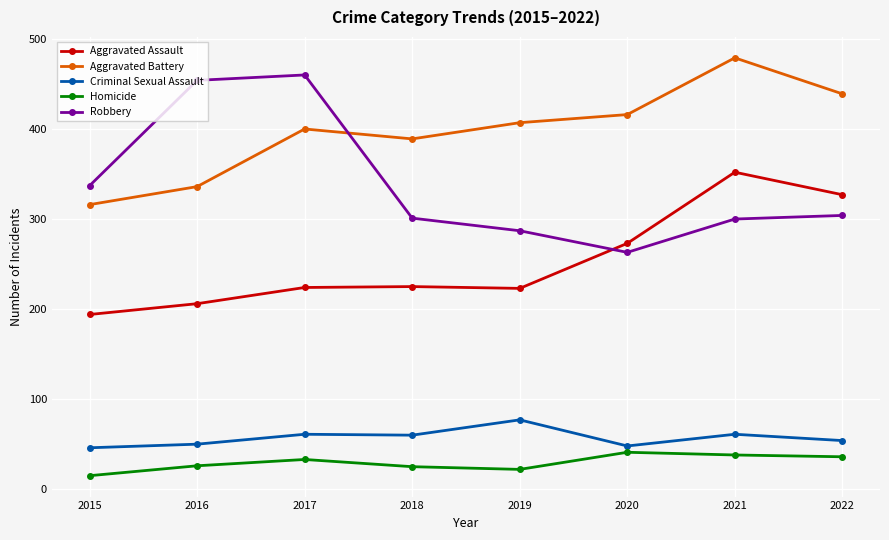

At which category is the sum across all series the highest?

2021